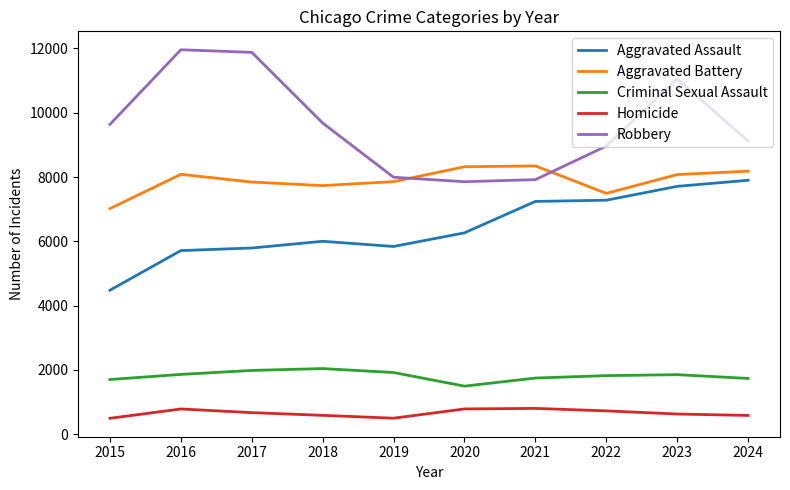

The Aggravated Battery series shows 11153 at 2022. True or false?

False